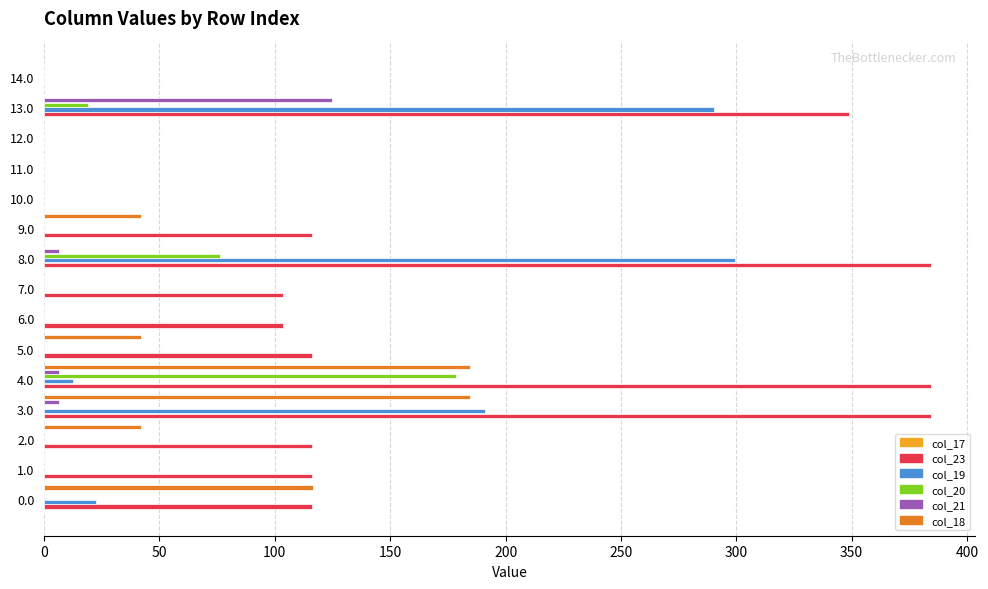

Which series has the largest total across all categories?

col_23